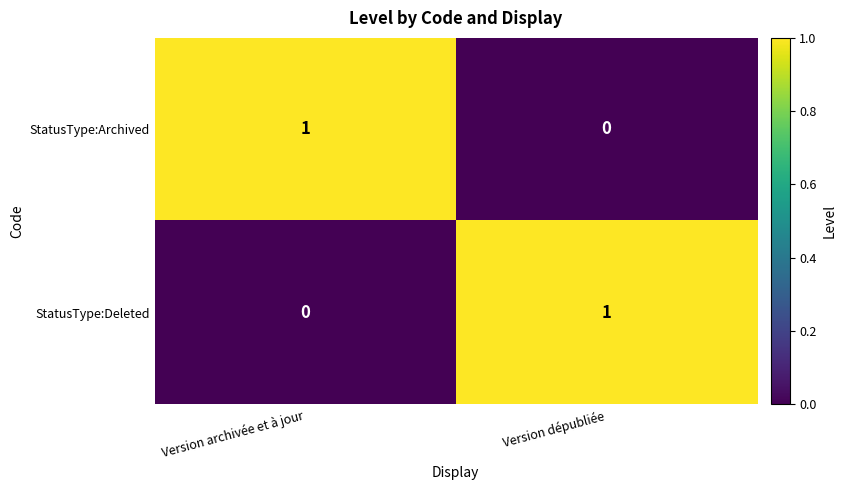

How many distinct data groups are displayed?

2